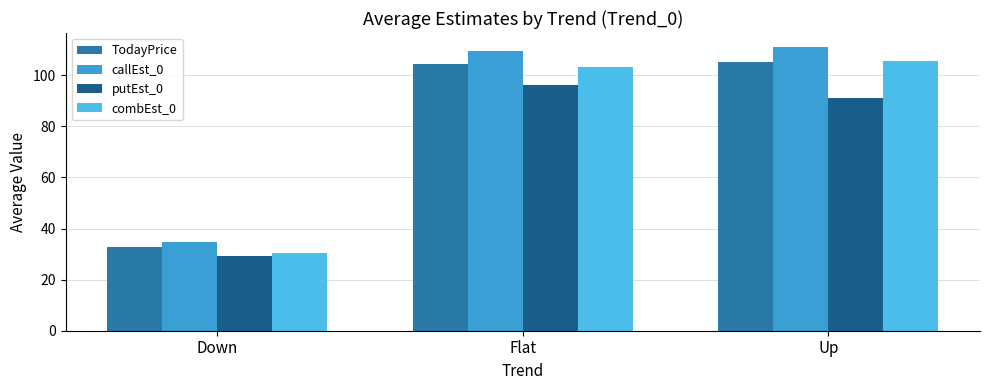

Reading right to left, transcribe all the data shown in this chart.

TodayPrice: Up=105.2	Flat=104.5	Down=32.9
callEst_0: Up=111.0	Flat=109.7	Down=34.9
putEst_0: Up=91.3	Flat=96.2	Down=29.1
combEst_0: Up=105.5	Flat=103.2	Down=30.5